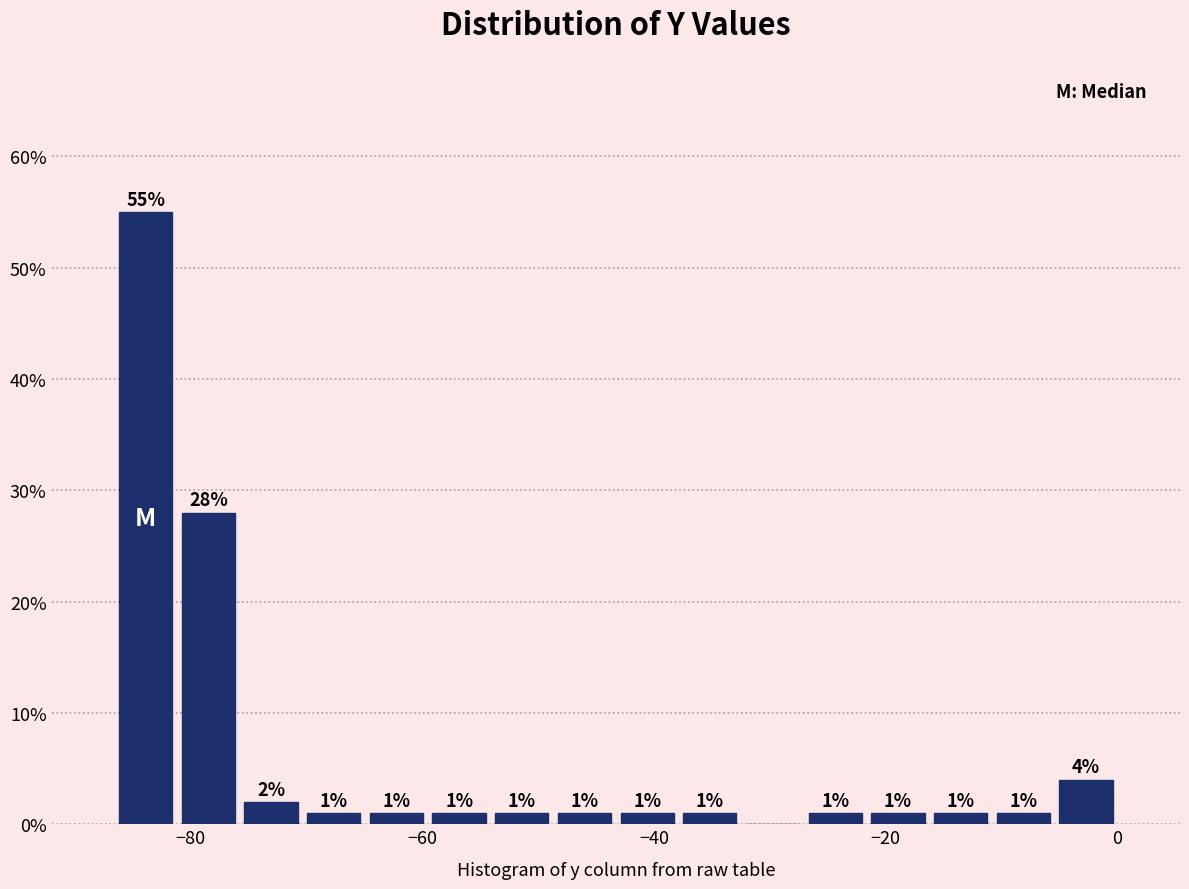

Read against the x-axis, roughly where is the centre of the tallest bar?

-84